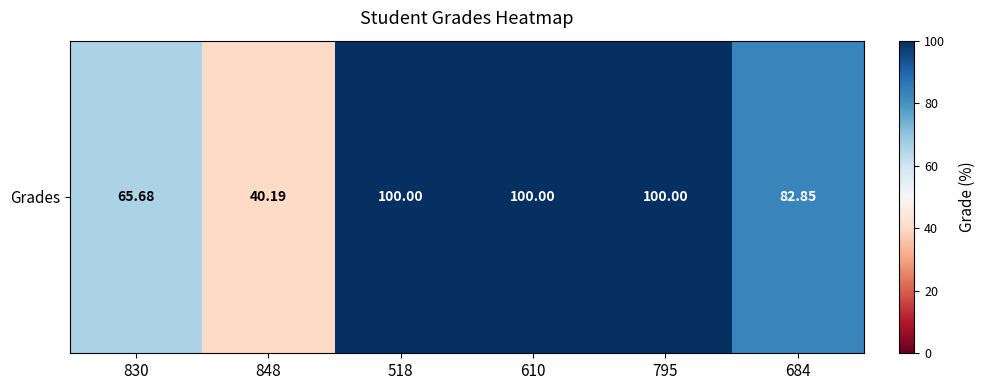

Rank the categories by value from lowest to highest.

848, 830, 684, 518, 610, 795